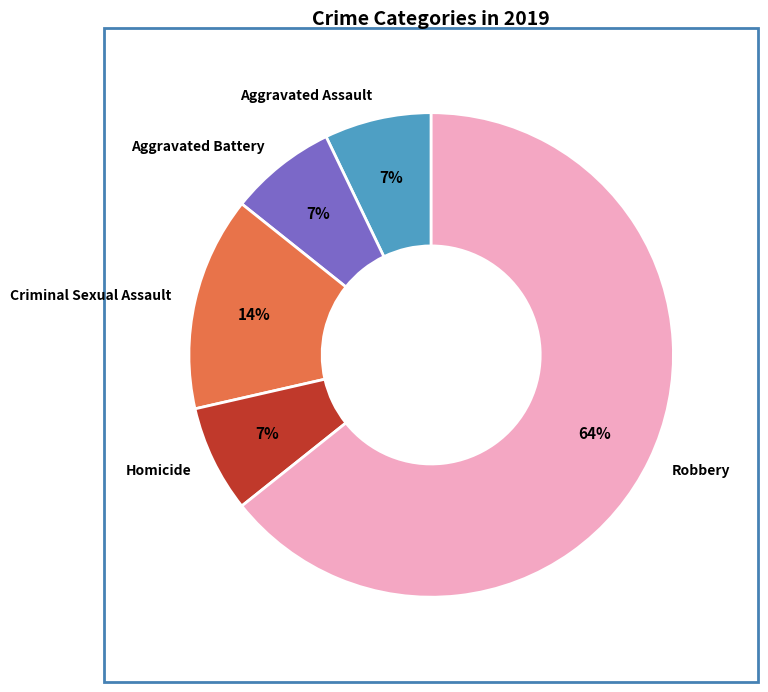

What is the largest slice in the pie chart?

Robbery